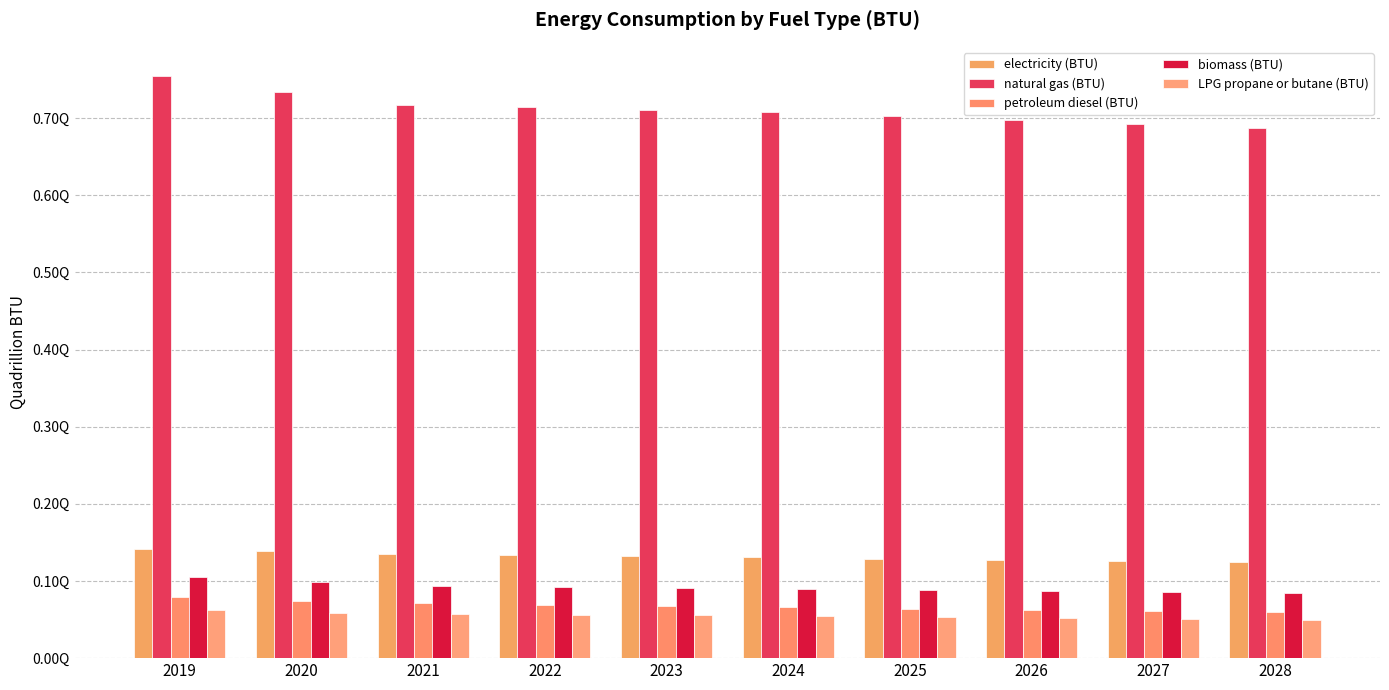

Does the chart contain stacked bars?

No